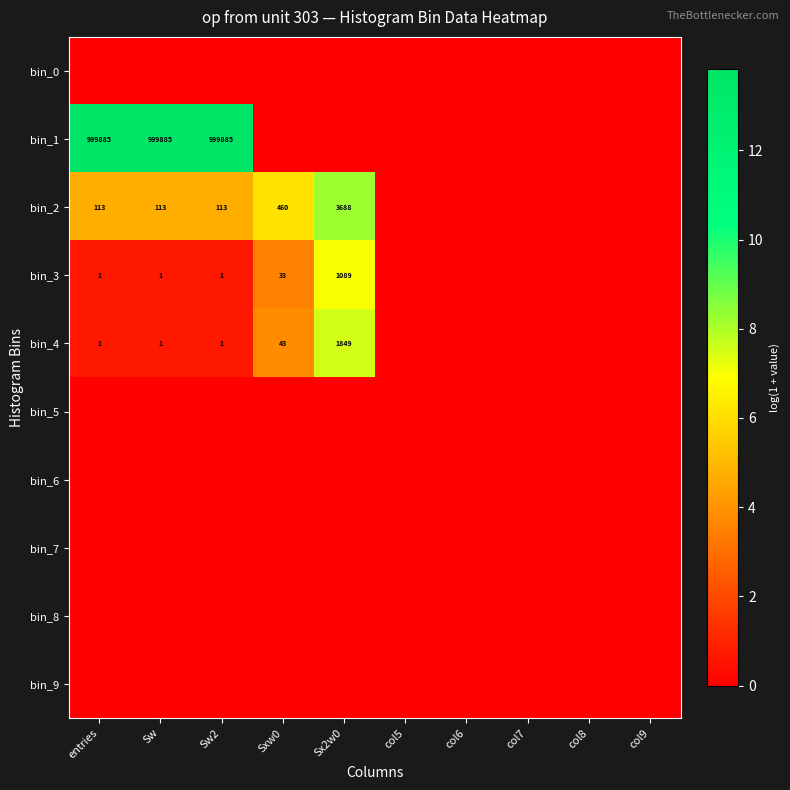

Where is bin_1 nearest to the value 6?

Sxw0